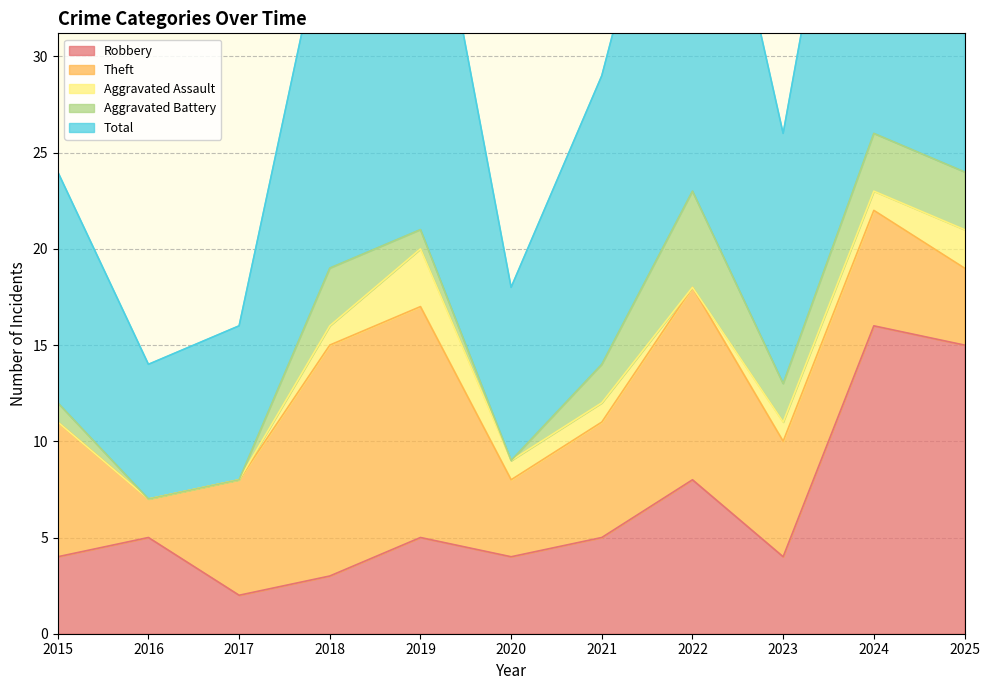

What is the total value across all series at 2023?

26